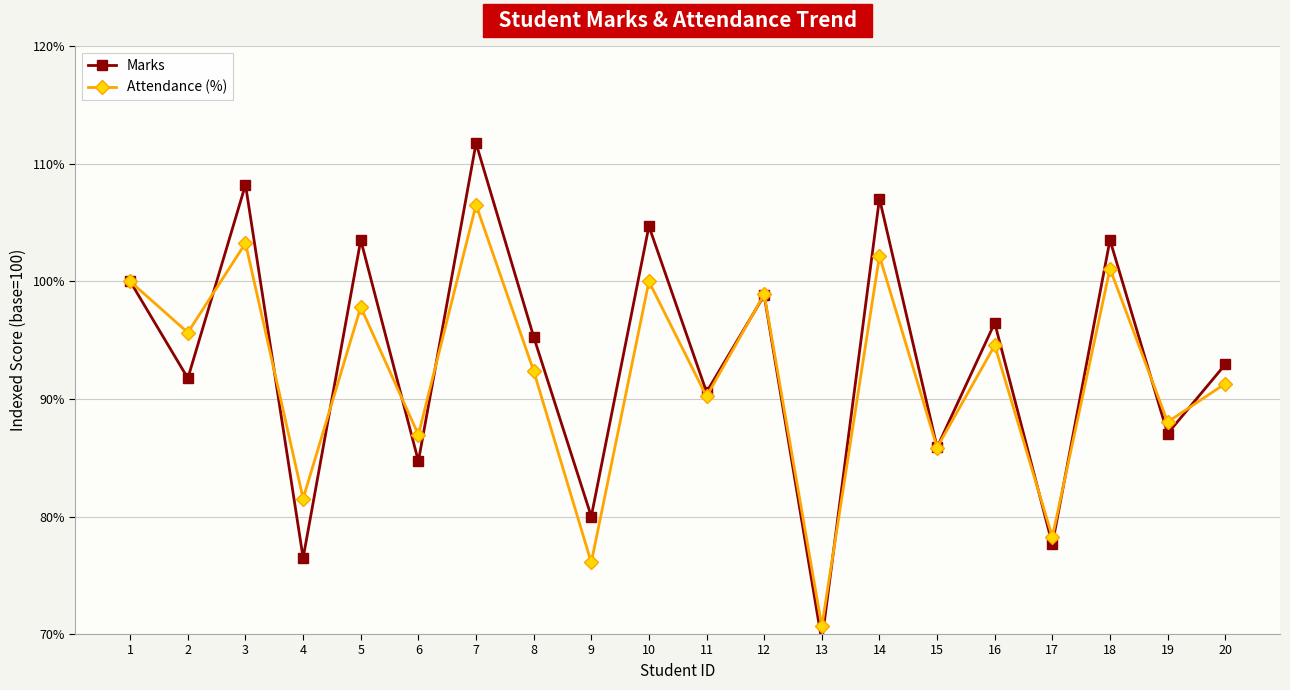

What is the difference between the Marks values at 9 and 17?

2.4